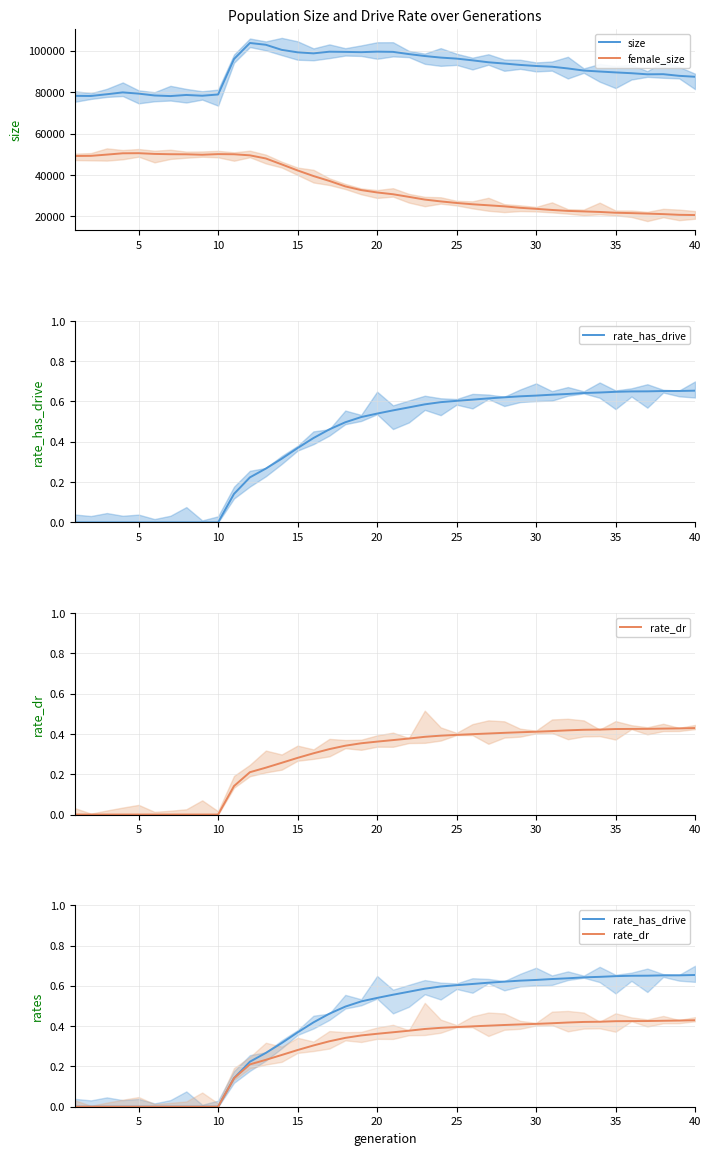

What is the minimum value for female_size?

20694